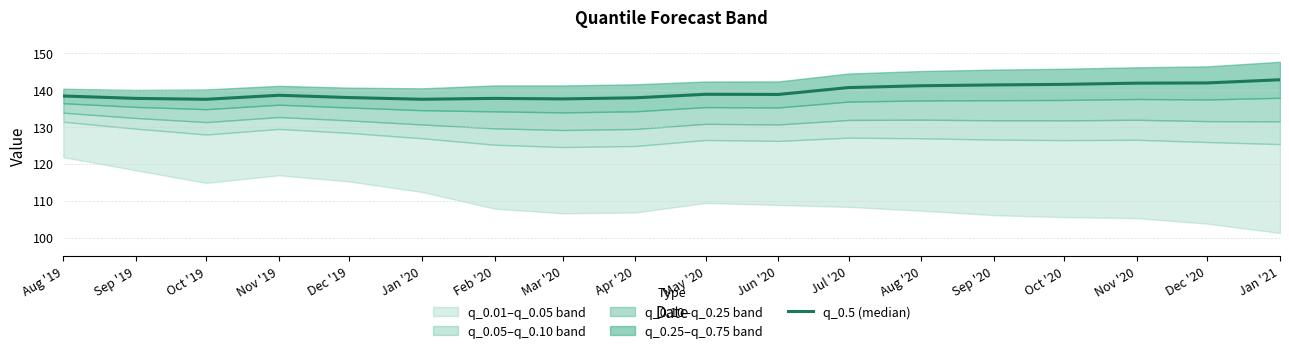

True or false: the data shows 71.0 at May '20.

False